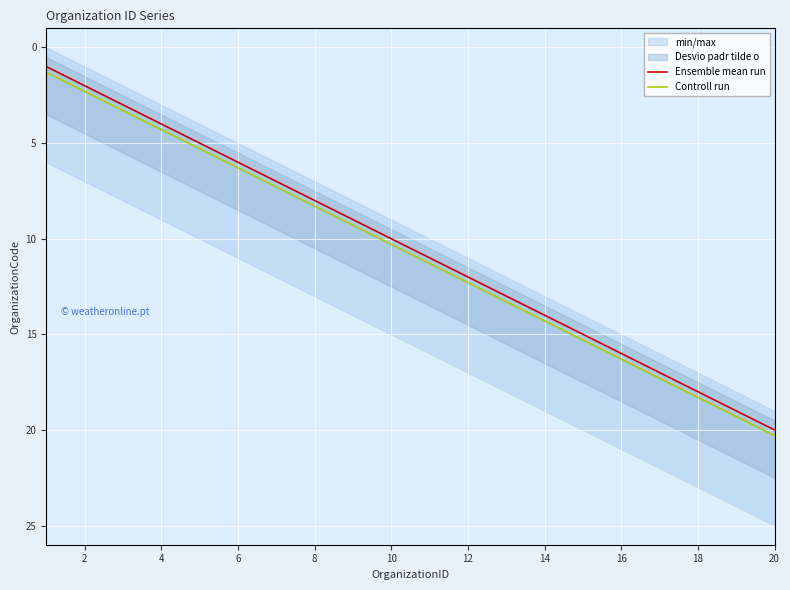

What is the difference between the second highest and minimum values in the Controll run series?

18.0